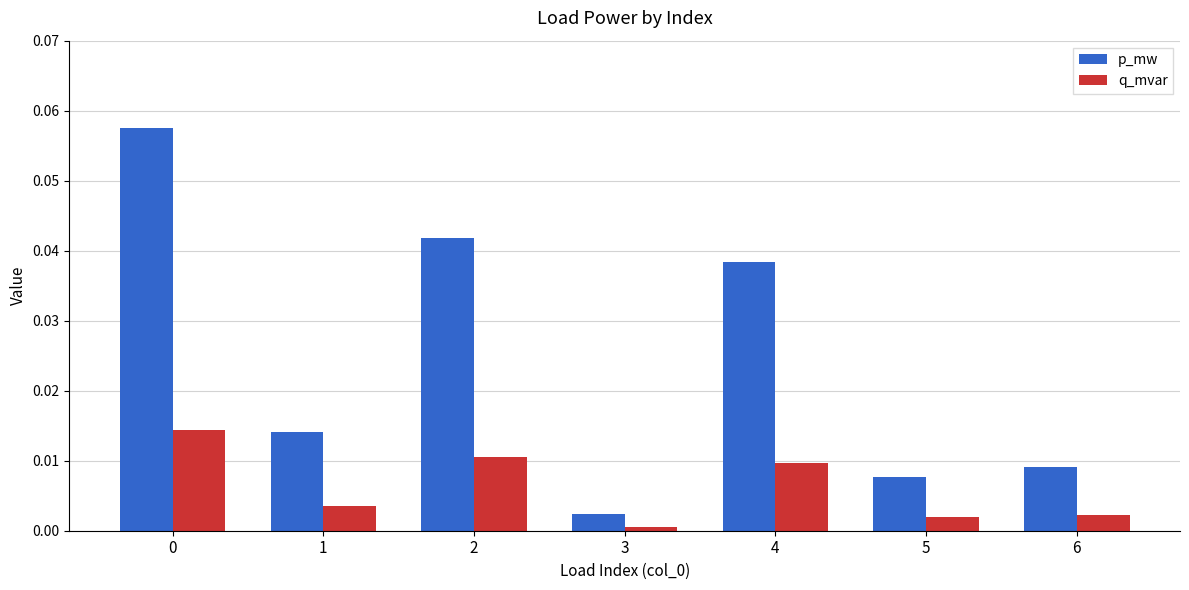

The value of p_mw at 5 is 0.0. True or false?

True